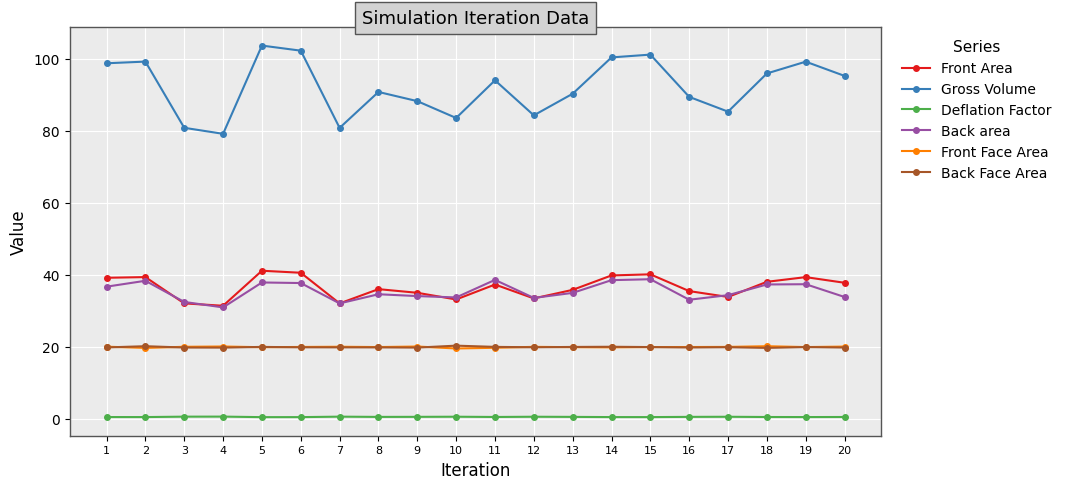

How many Deflation Factor values are between 0 and 1?

20